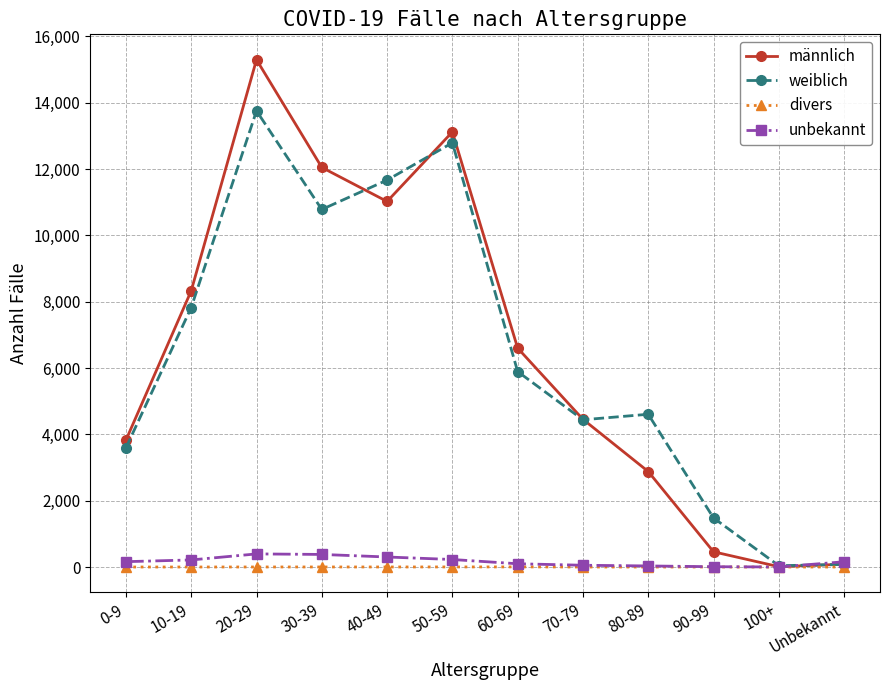

What is the label of the 3rd point from the left?

20-29